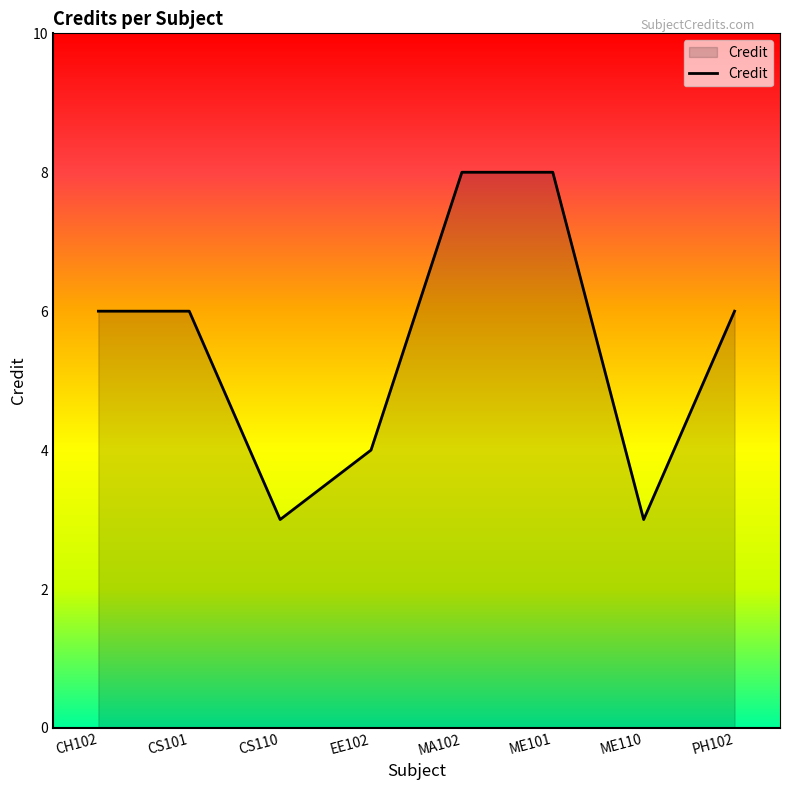

Approximately how many times larger is the value at PH102 compared to EE102?

1.5